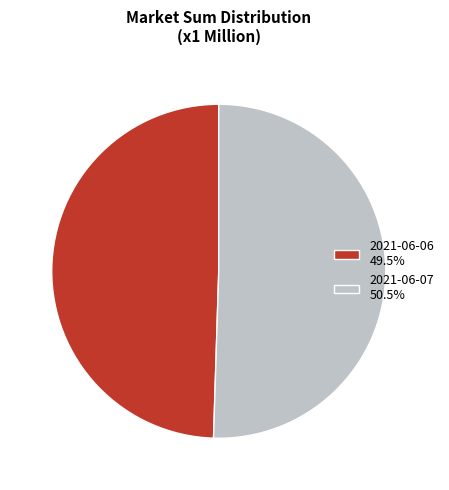

Is the sum of 2021-06-07 50.5% and 2021-06-06 49.5% greater than half?

Yes